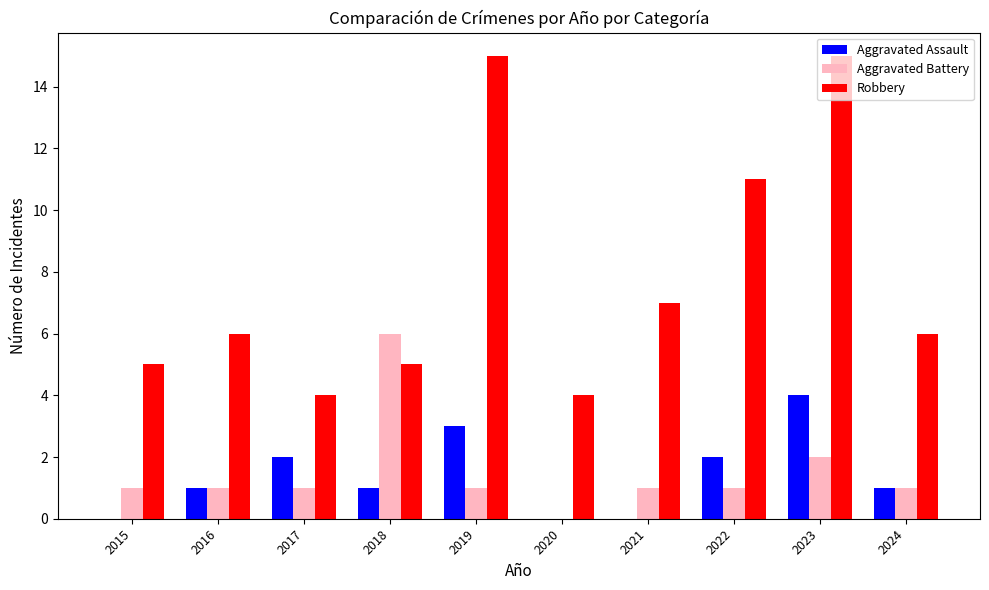

Is it true that Robbery equals 12 at 2021?

False